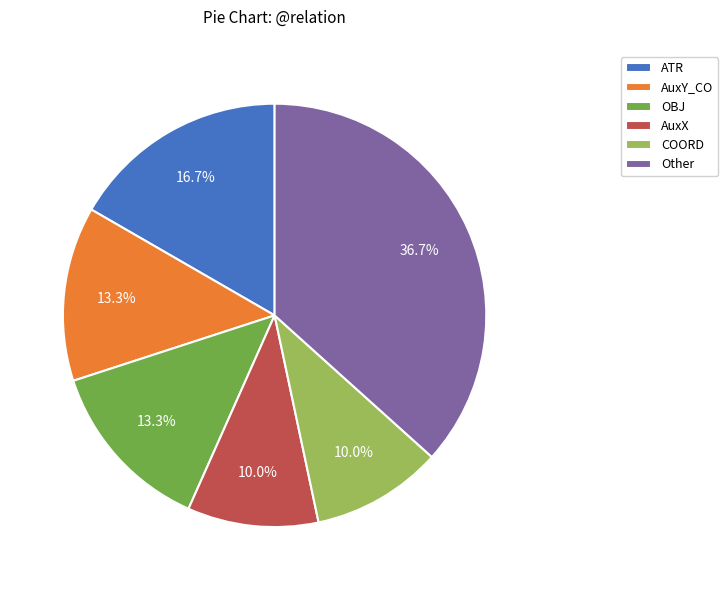

Does Other account for over 50% of the chart?

No